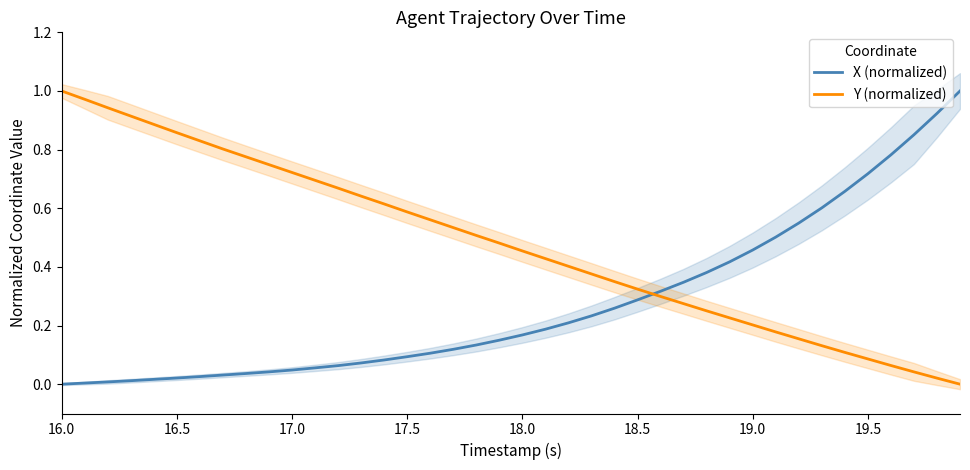

Reading right to left, extract all data points from this chart.

X (normalized): 1.0	0.9	0.9	0.8	0.7	0.7	0.6	0.5	0.5	0.5	0.4	0.4	0.3	0.3	0.3	0.3	0.2	0.2	0.2	0.2	0.2	0.1	0.1	0.1	0.1	0.1	0.1	0.1	0.1	0.0	0.0	0.0	0.0	0.0	0.0	0.0	0.0	0.0	0.0	0.0
Y (normalized): 0.0	0.0	0.0	0.1	0.1	0.1	0.1	0.2	0.2	0.2	0.2	0.3	0.3	0.3	0.3	0.3	0.4	0.4	0.4	0.5	0.5	0.5	0.5	0.6	0.6	0.6	0.6	0.7	0.7	0.7	0.7	0.8	0.8	0.8	0.9	0.9	0.9	0.9	1.0	1.0